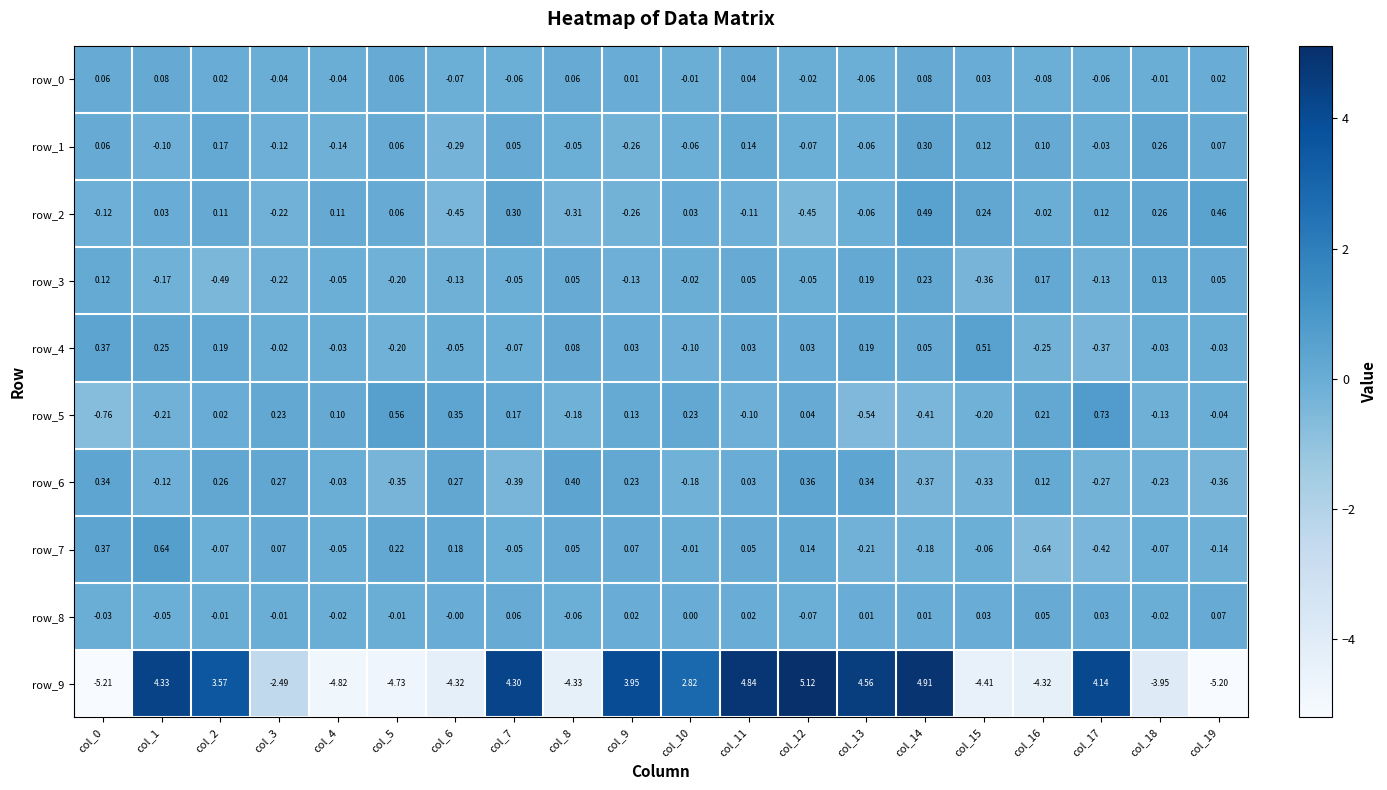

Is the value of row_8 at col_11 greater than the value of row_7 at col_14?

Yes